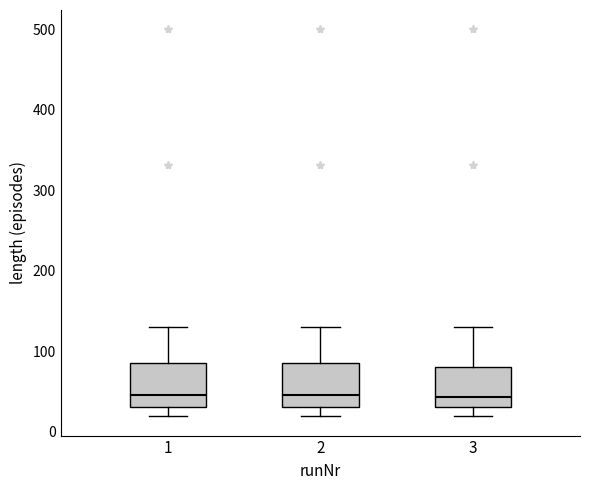

Reading left to right, read every box against the y-axis: the position of its median line, the range the box covers, and the ends of its whiskers. The values are not printed on the chart, so give them approximately, as read against the axis.

1: median 50, box 30 to 90, whiskers 20 to 130
2: median 50, box 30 to 90, whiskers 20 to 130
3: median 40, box 30 to 80, whiskers 20 to 130